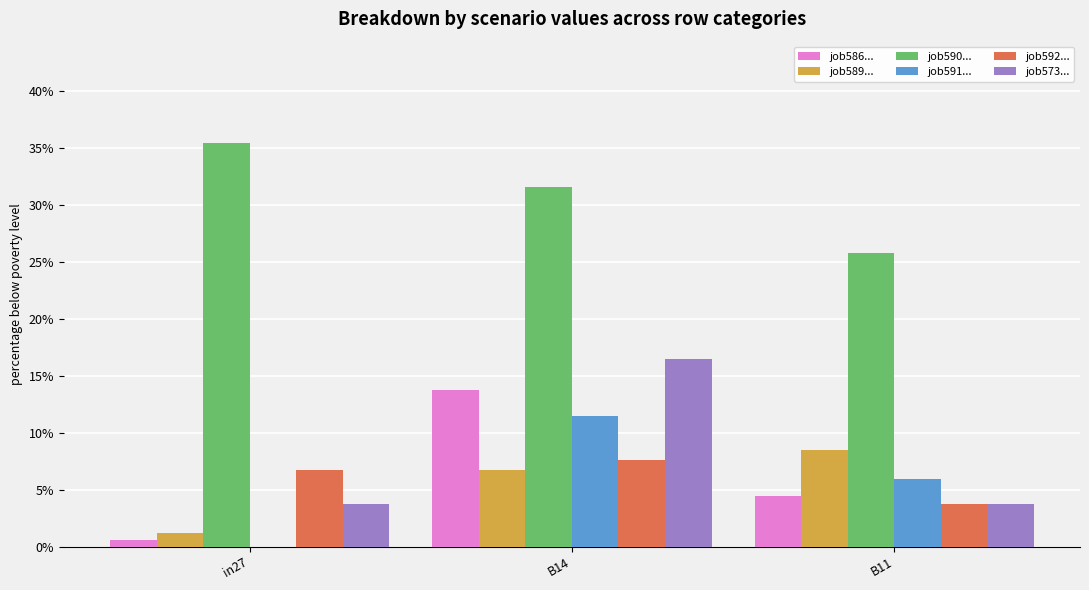

The value of job586_scenario0_1220 at B14 is 0.1. True or false?

True